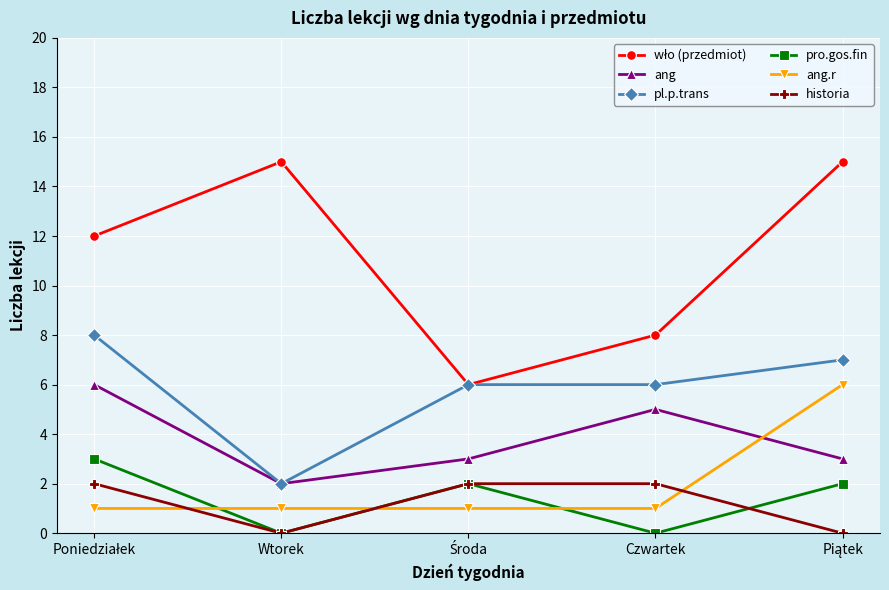

The historia series shows 0 at Wtorek. True or false?

True